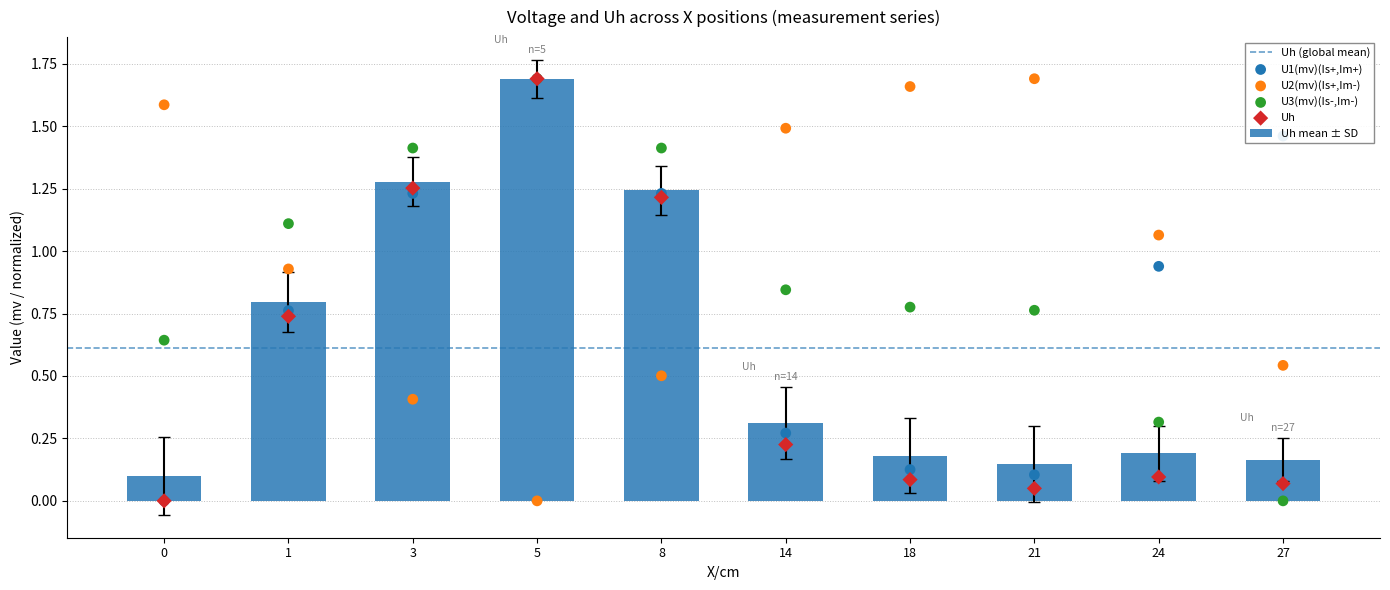

What is the total value across all series at 21?

2.0